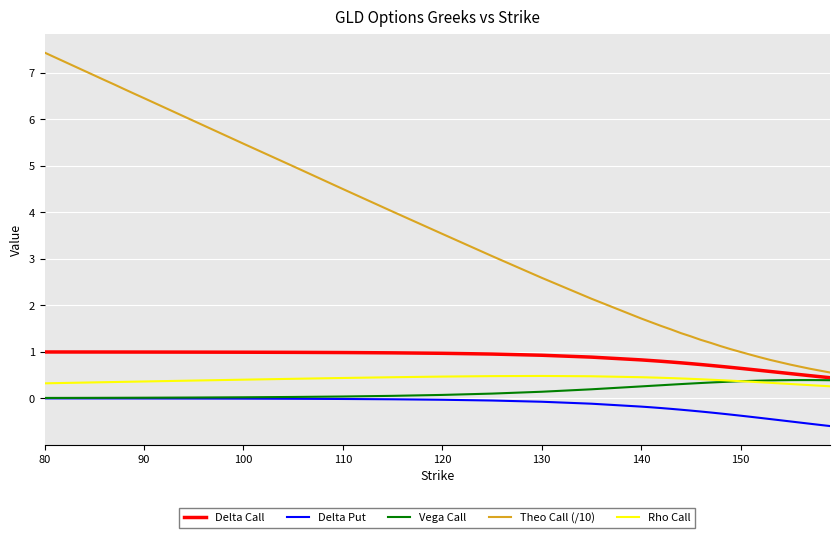

True or false: Delta Call and Rho Call intersect in this chart.

False